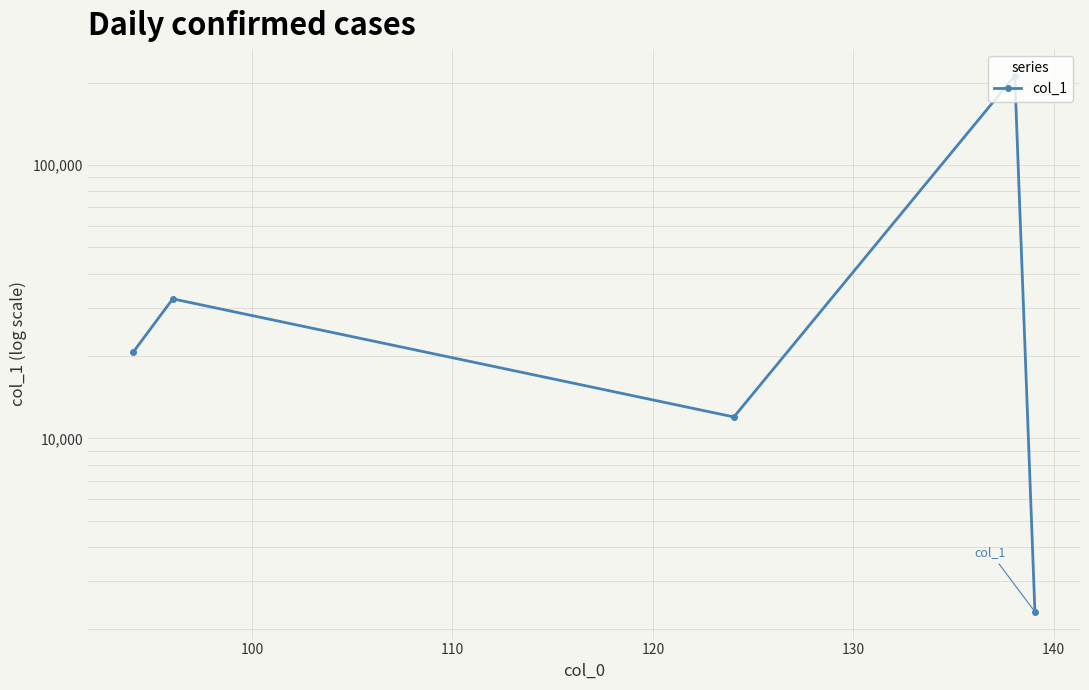

What is the value of the 2nd point from the left?

32362.1